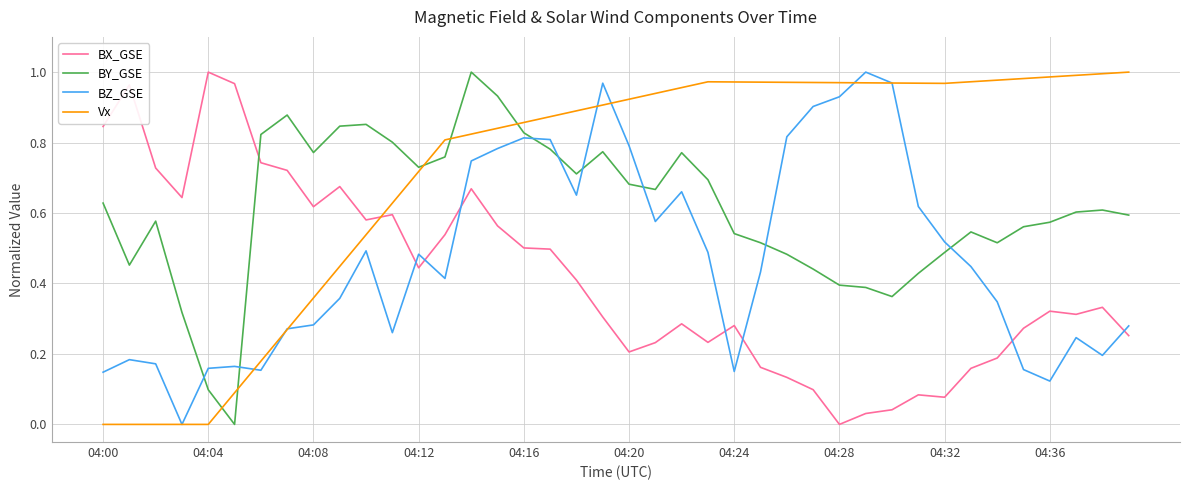

How many times do BZ_GSE and BY_GSE cross each other?

8